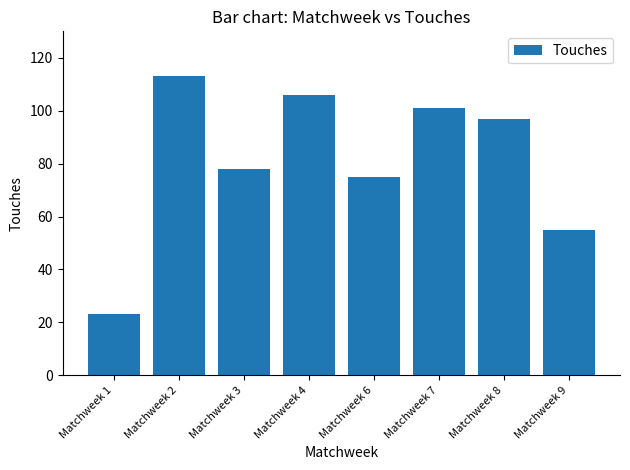

List the labels in order of value, smallest first.

Matchweek 1, Matchweek 9, Matchweek 6, Matchweek 3, Matchweek 8, Matchweek 7, Matchweek 4, Matchweek 2